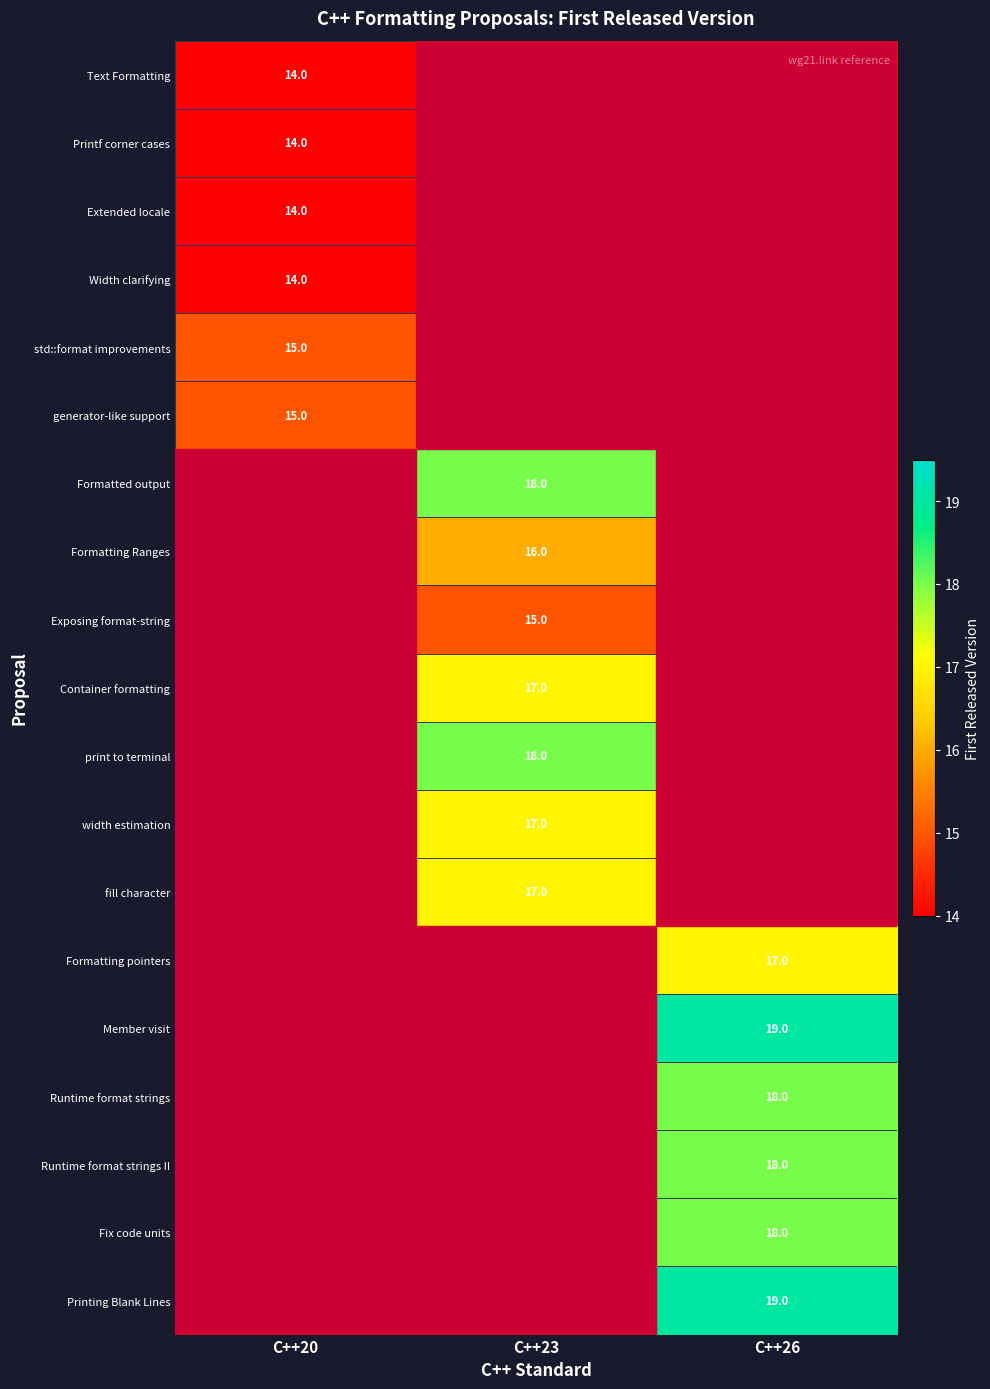

How many series are shown in this chart?

19